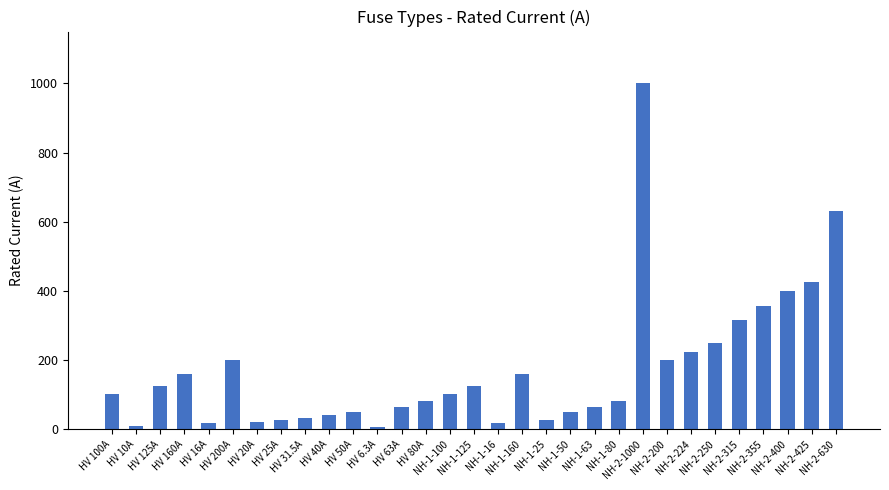

What is the difference between the maximum and minimum values?

993.7